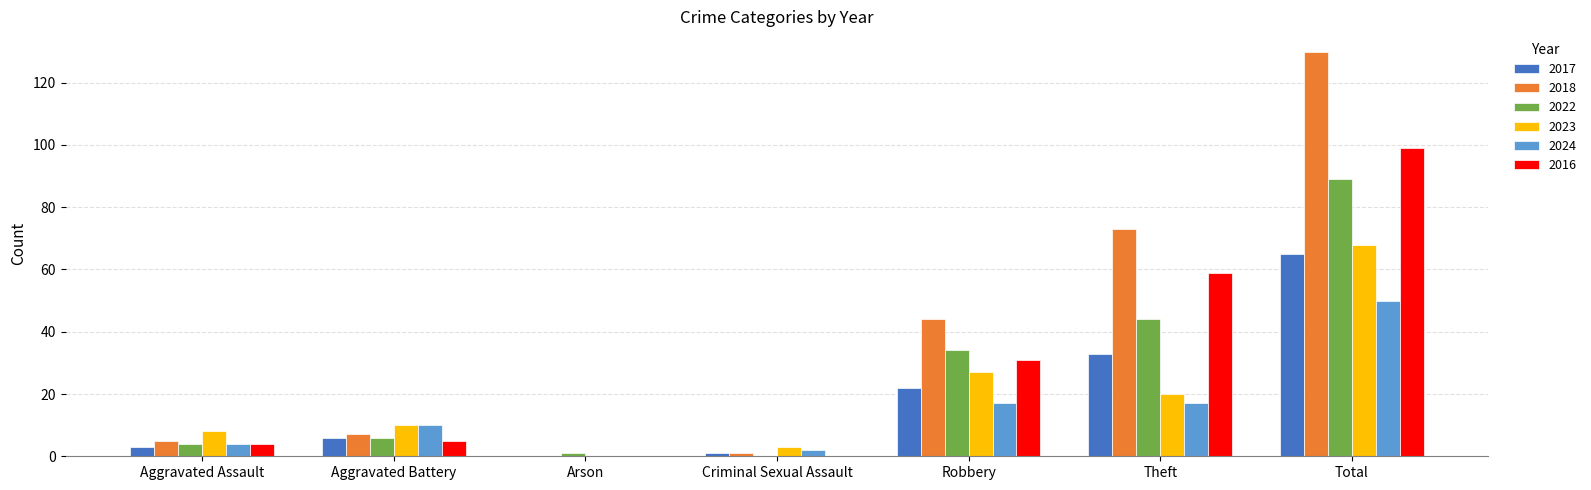

Between Aggravated Assault and Robbery, which series saw the biggest shift?

2018